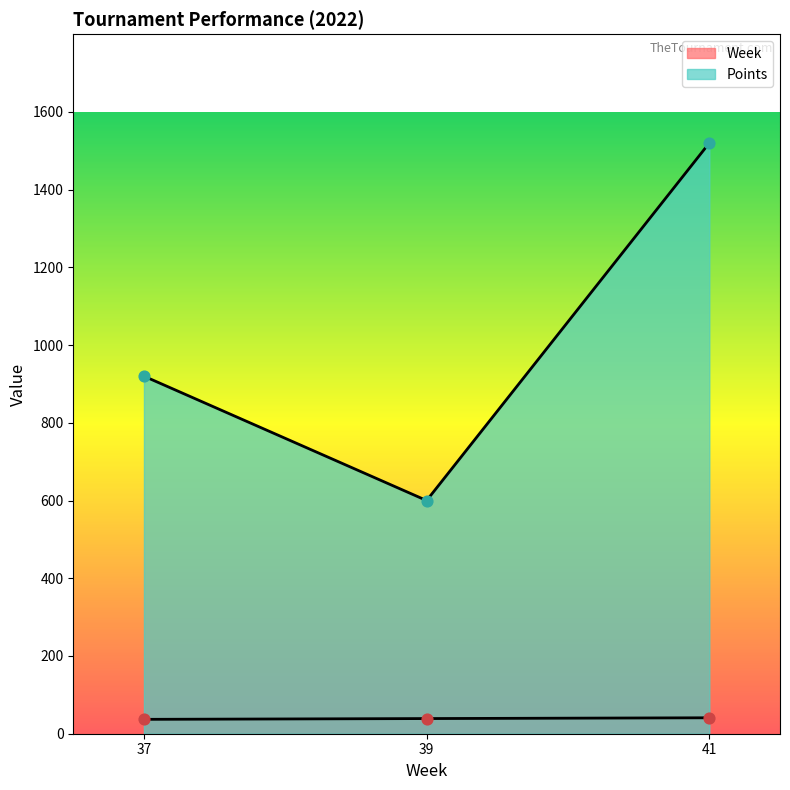

What is the total value across all series at 37?

957